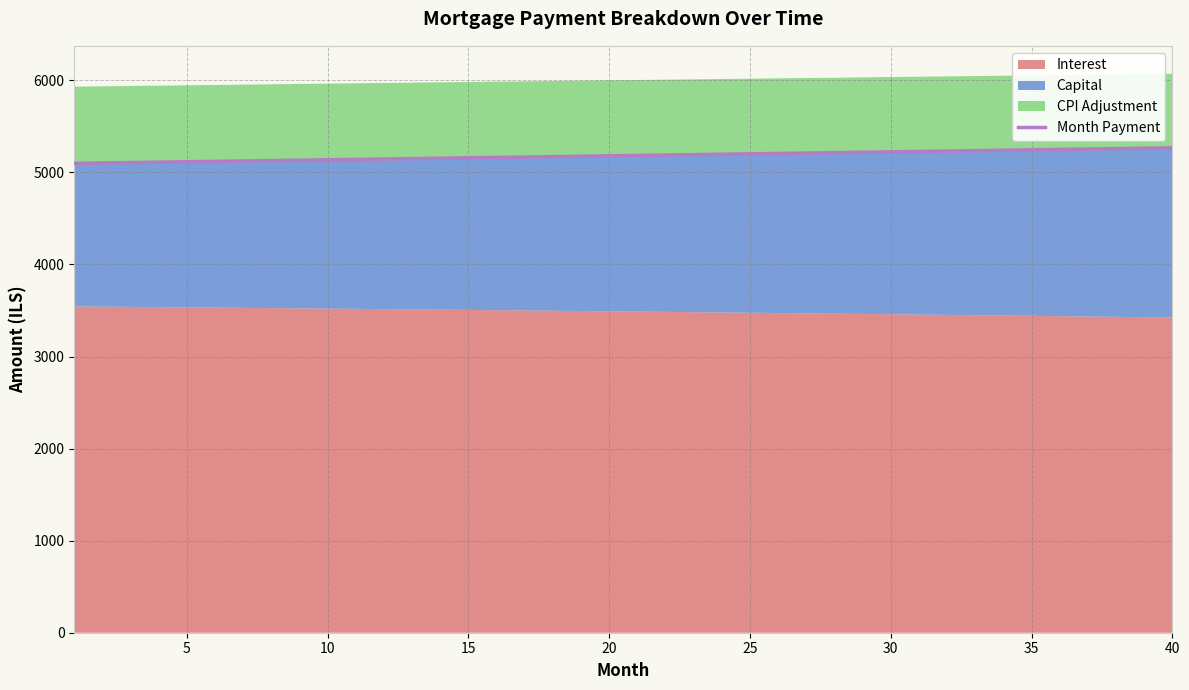

What is the highest value of the Month Payment series?

5267.5